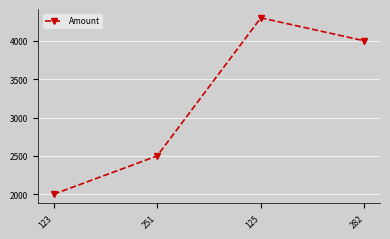

What value does the data have at 125, to the nearest 10?

4300